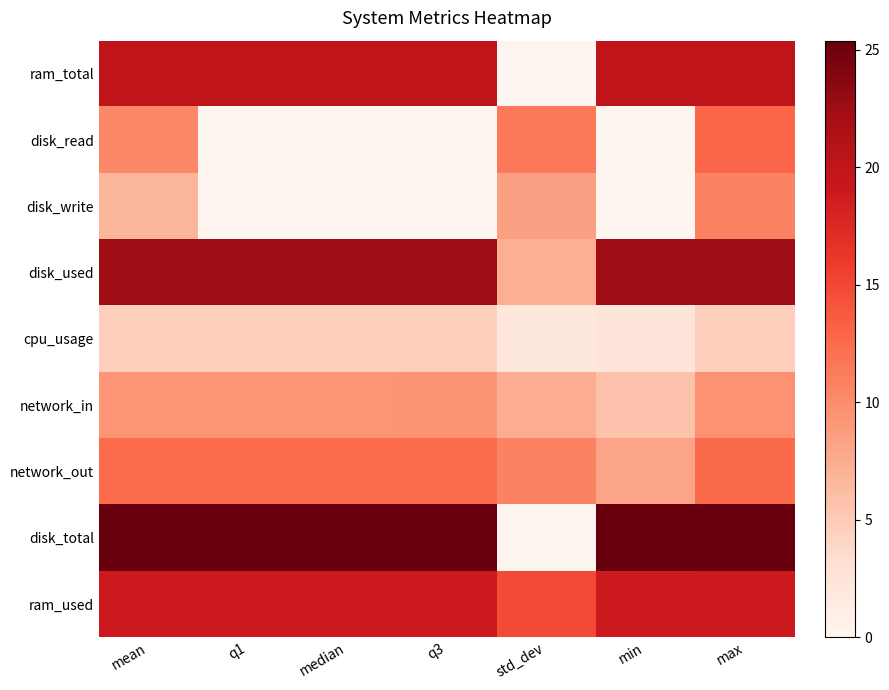

Reading right to left, extract all data points from this chart.

ram_total: max=20.0	min=20.0	std_dev=0.0	q3=20.0	median=20.0	q1=20.0	mean=20.0
disk_read: max=12.9	min=0.0	std_dev=11.5	q3=0.0	median=0.0	q1=0.0	mean=10.3
disk_write: max=10.8	min=0.0	std_dev=8.4	q3=0.0	median=0.0	q1=0.0	mean=6.7
disk_used: max=22.4	min=22.4	std_dev=7.3	q3=22.4	median=22.4	q1=22.4	mean=22.4
cpu_usage: max=4.6	min=2.4	std_dev=2.1	q3=4.6	median=4.5	q1=4.5	mean=4.5
network_in: max=9.5	min=5.7	std_dev=7.5	q3=9.3	median=9.3	q1=9.3	mean=9.3
network_out: max=12.6	min=8.1	std_dev=10.7	q3=12.5	median=12.5	q1=12.4	mean=12.4
disk_total: max=25.4	min=25.4	std_dev=0.0	q3=25.4	median=25.4	q1=25.4	mean=25.4
ram_used: max=18.9	min=18.8	std_dev=14.8	q3=18.9	median=18.9	q1=18.9	mean=18.9